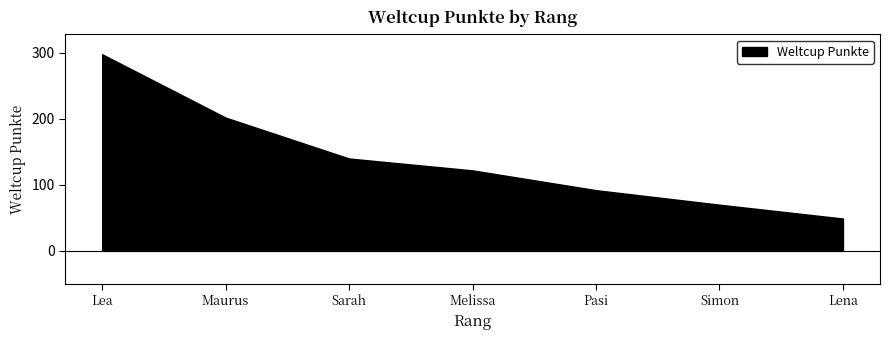

What is the average value?

139